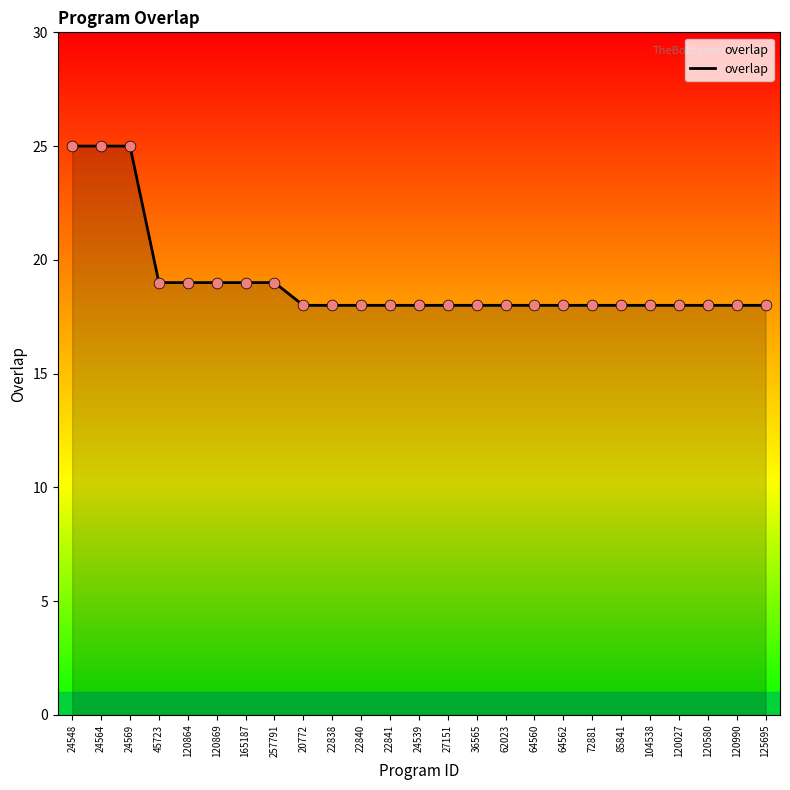

Approximately how many times larger is the value at 22841 compared to 120027?

1.0